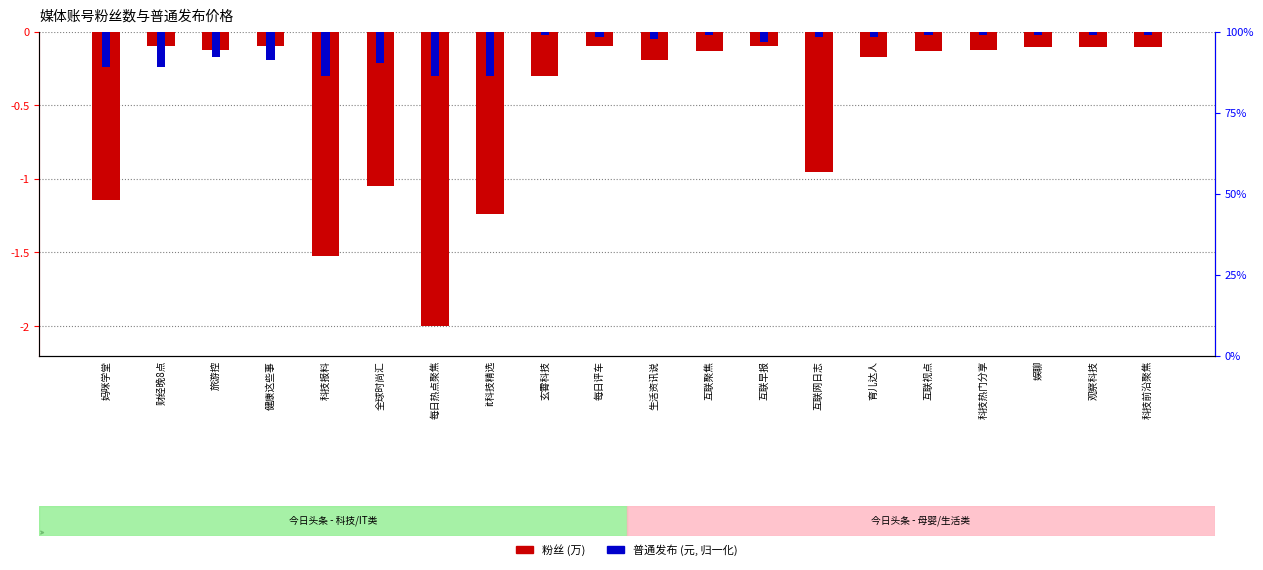

Reading right to left, list all the values displayed in this chart.

粉丝: -0.1	-0.1	-0.1	-0.1	-0.1	-0.2	-1.0	-0.1	-0.1	-0.2	-0.1	-0.3	-1.2	-2.0	-1.0	-1.5	-0.1	-0.1	-0.1	-1.1
普通发布: -0.0	-0.0	-0.0	-0.0	-0.0	-0.0	-0.0	-0.1	-0.0	-0.0	-0.0	-0.0	-0.3	-0.3	-0.2	-0.3	-0.2	-0.2	-0.2	-0.2